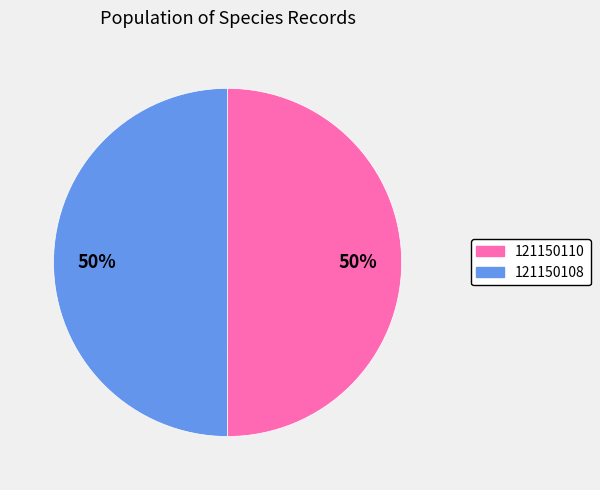

Combined, do 121150108 and 121150110 account for over 50%?

Yes